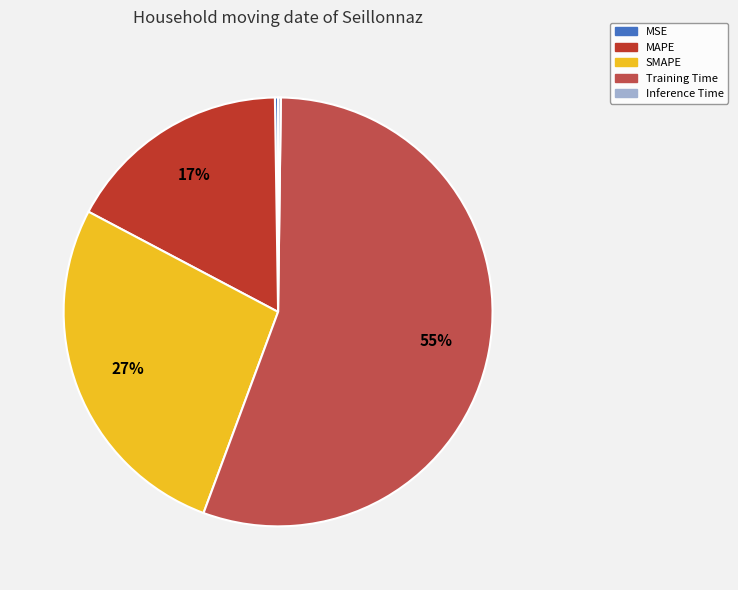

Combined, do MAPE and Training Time account for over 50%?

Yes